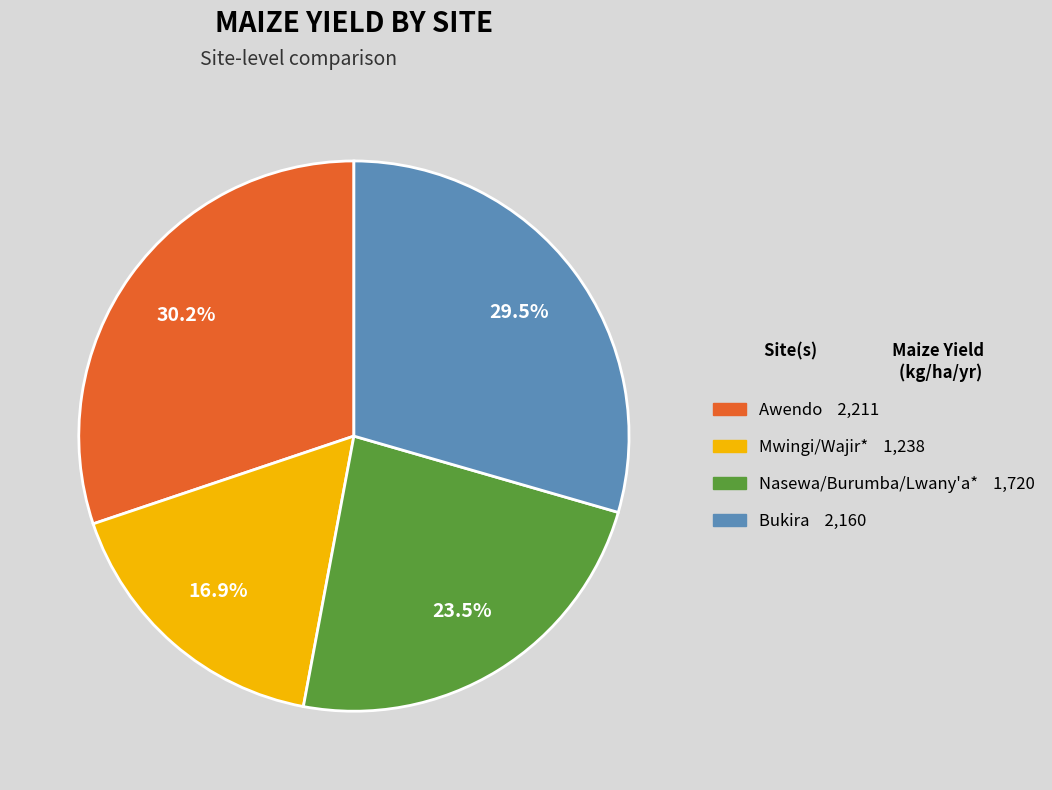

Which category has the biggest portion of the pie?

Awendo